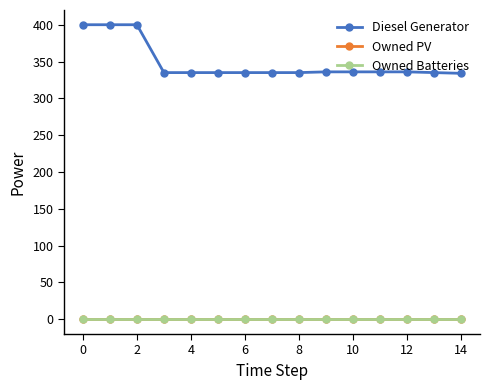

True or false: Owned PV has more than 1 points higher than both neighbors.

False